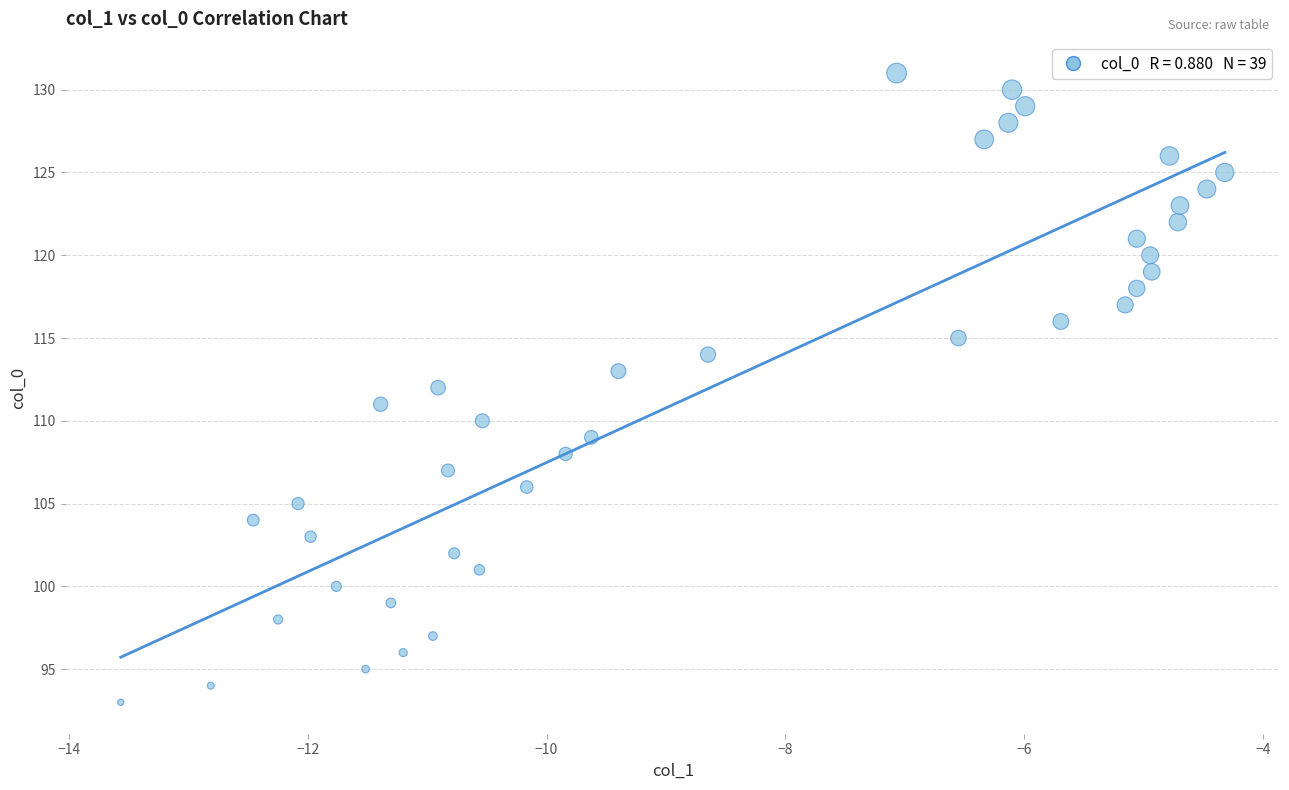

What is the range of Y values (max minus min)?

38